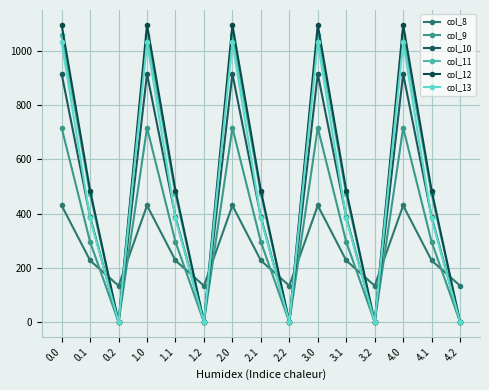

How many categories are shown in the chart?

15